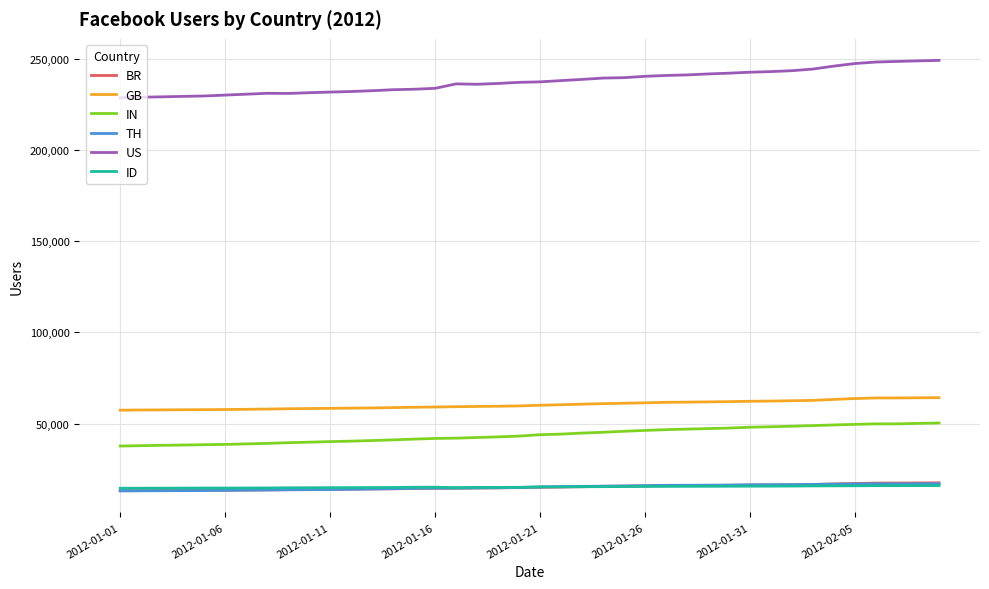

True or false: ID and GB cross at least once.

False